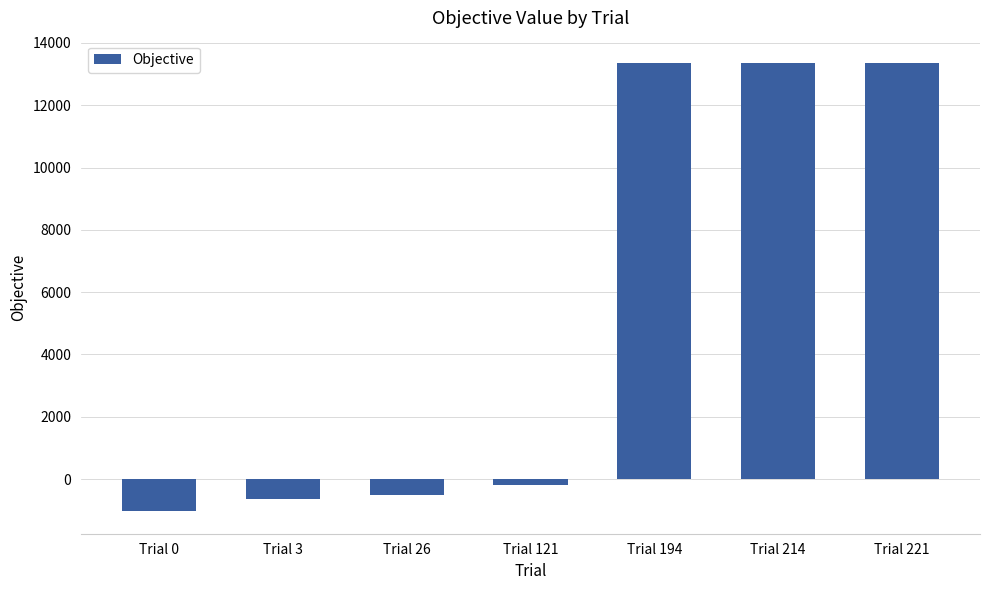

Between Trial 194 and Trial 3, which is larger?

Trial 194